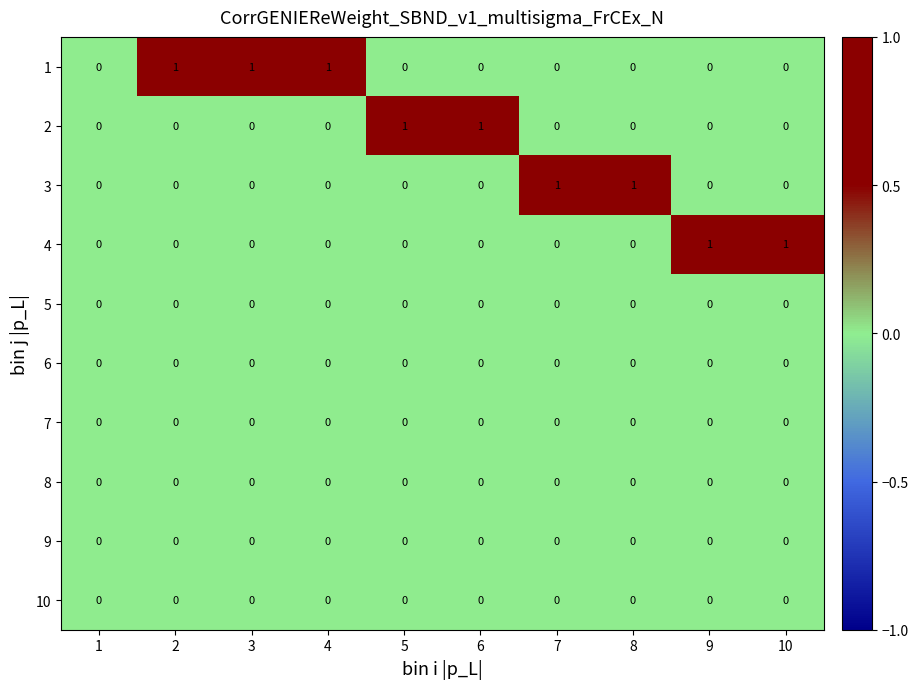

Count the 3 values in the range 0 to 1.

10